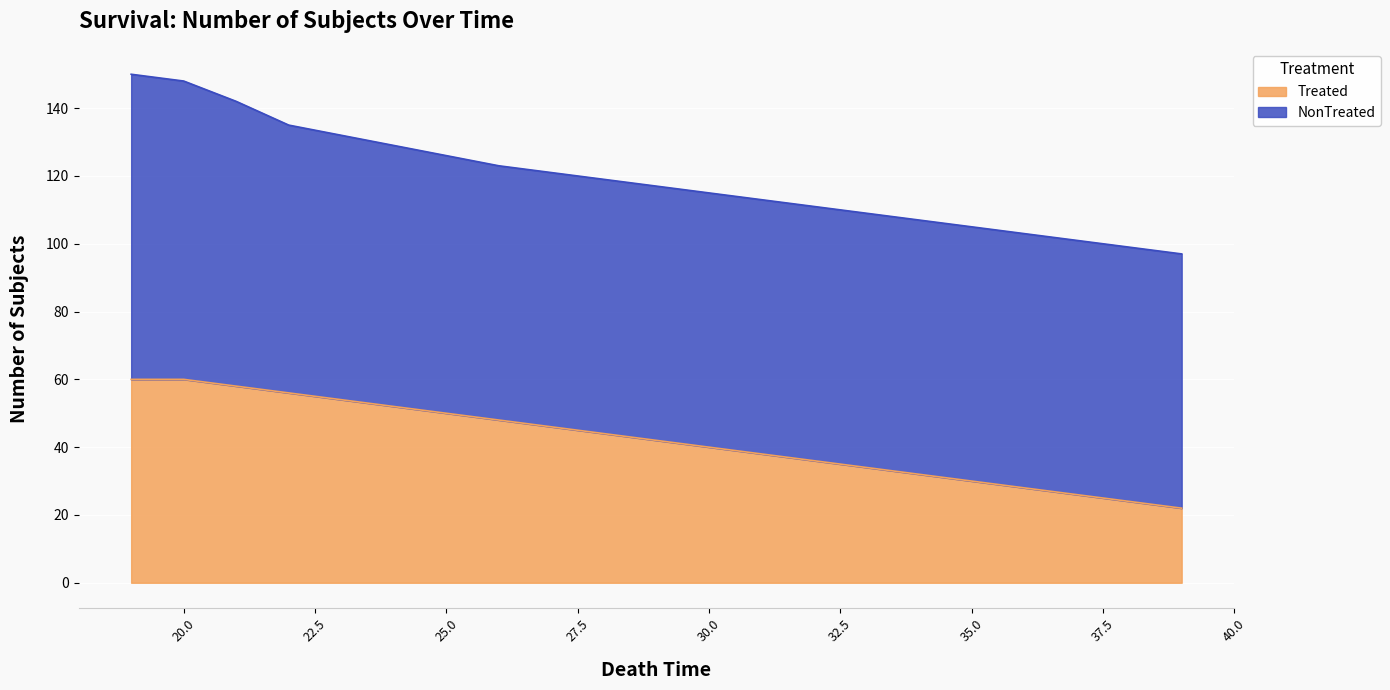

The Treated series shows 19 at 23. True or false?

False